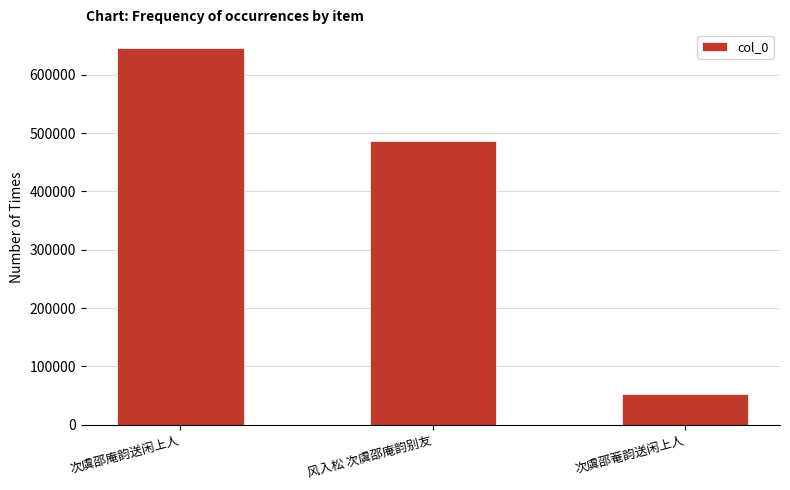

What is the value of the 2nd bar from the left?

487265